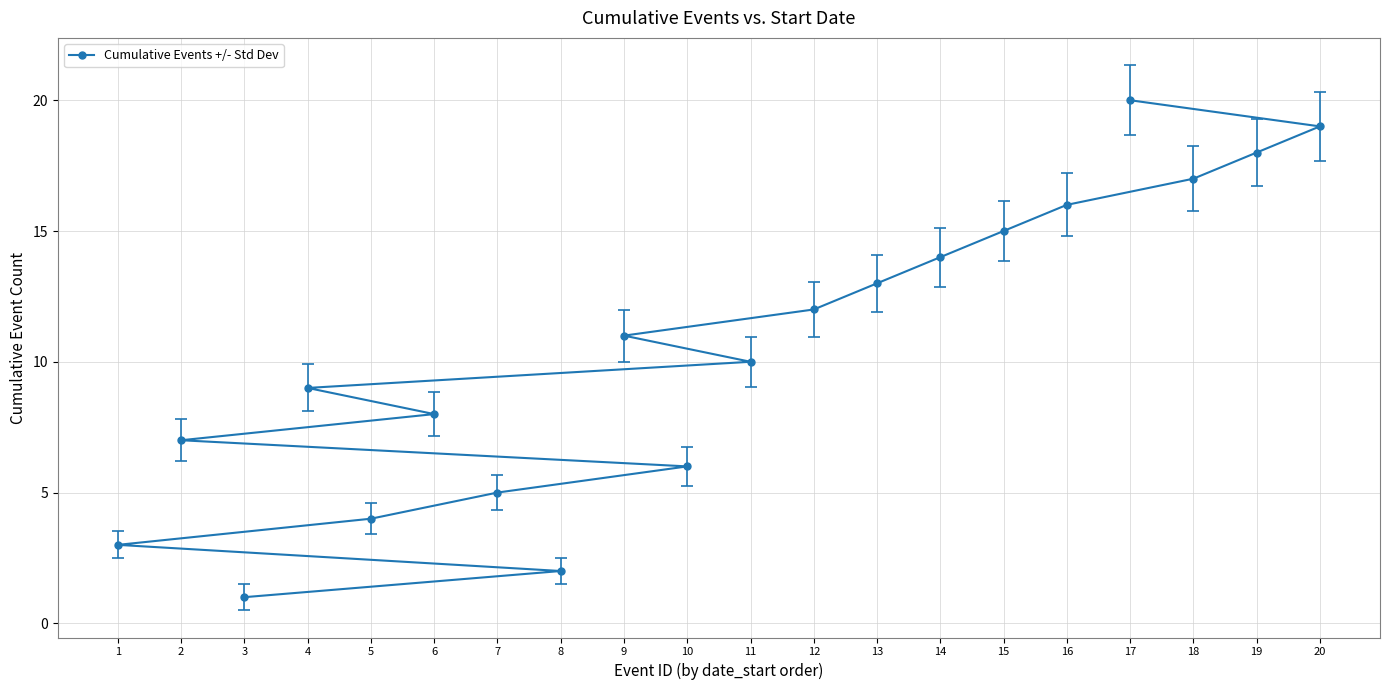

What is the change in value from 3 to 5?

+3